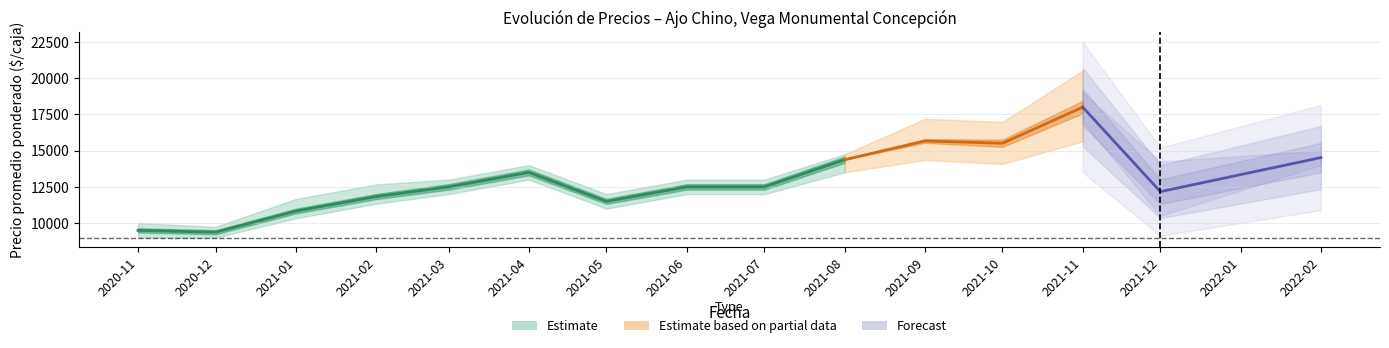

How many values are between 10833 and 12500?

6